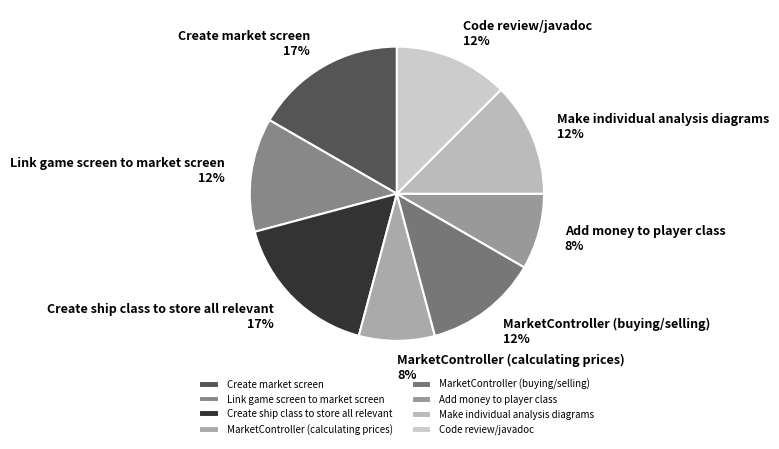

To the nearest percent, what percentage of the pie is Create ship class to store all relevant?

17%